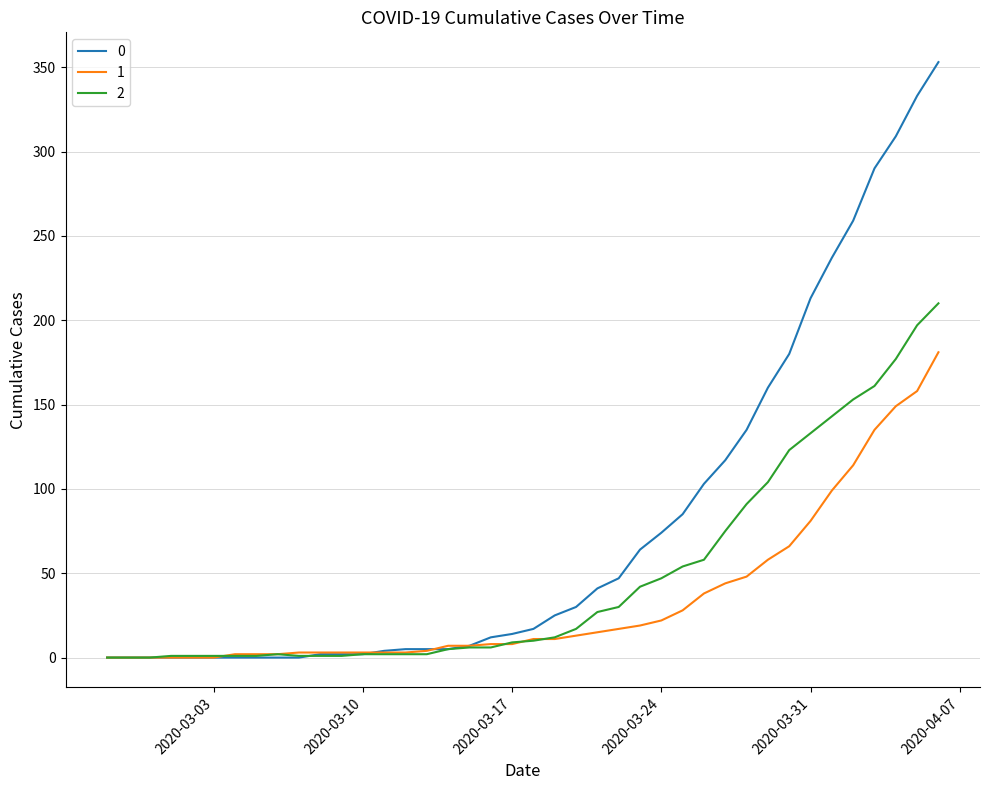

Does the chart have visible grid lines?

Yes